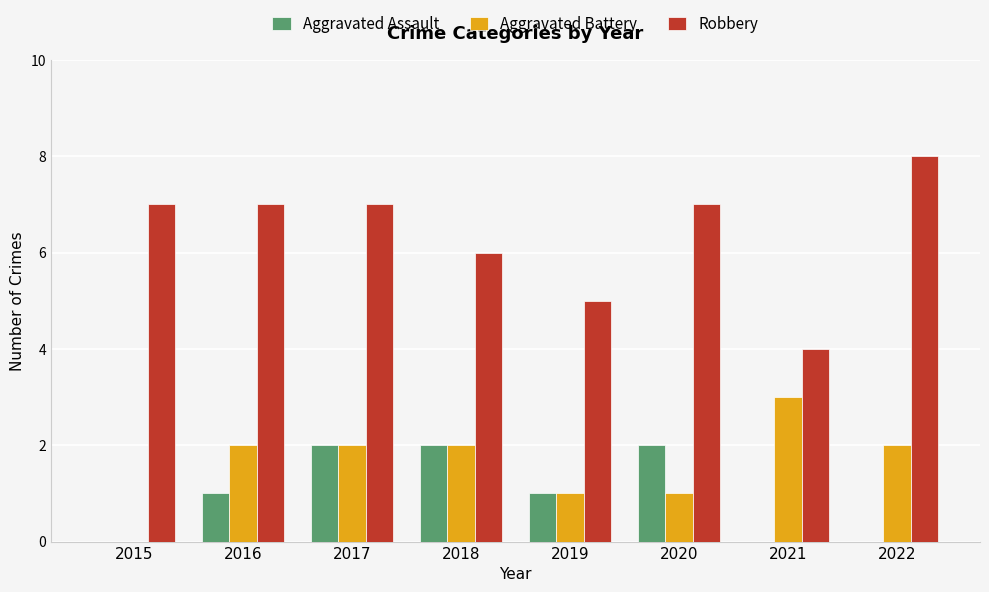

What is the maximum value shown in the chart?

8